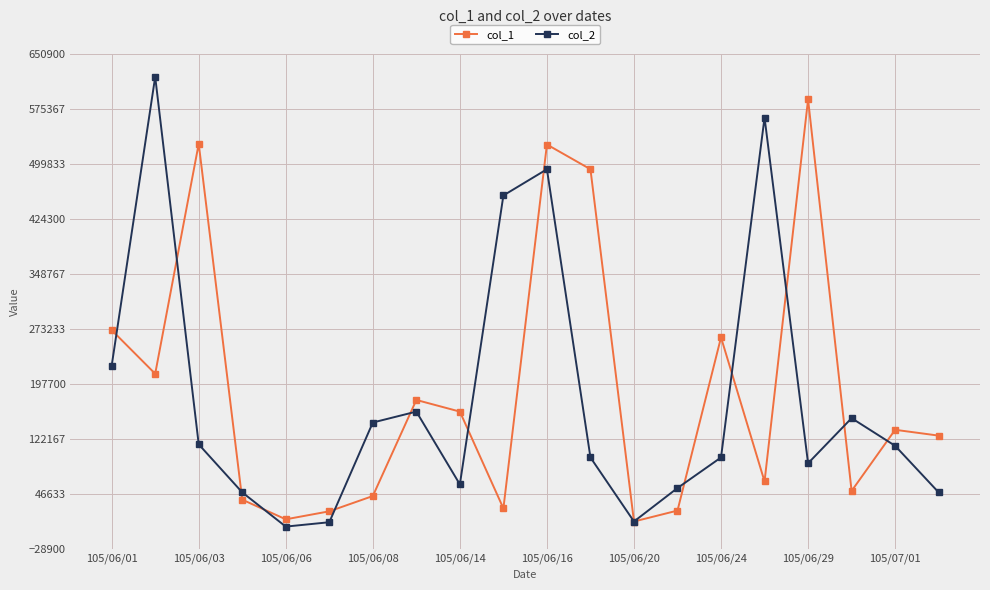

List the series in order of their peak value, lowest first.

col_1, col_2